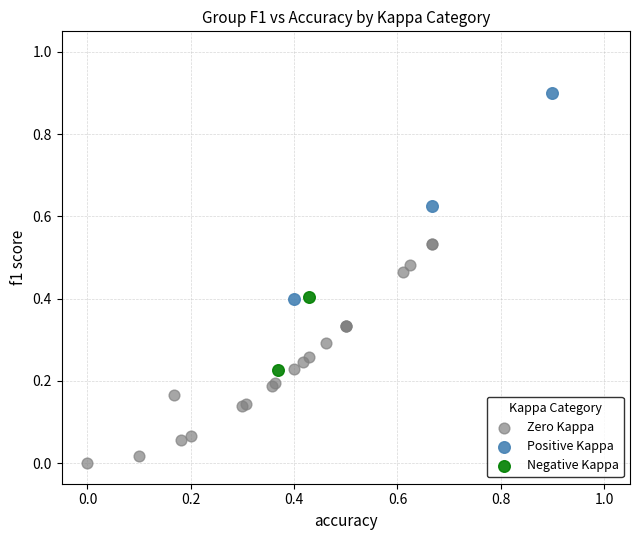

Which series reaches the minimum Y coordinate?

Zero Kappa